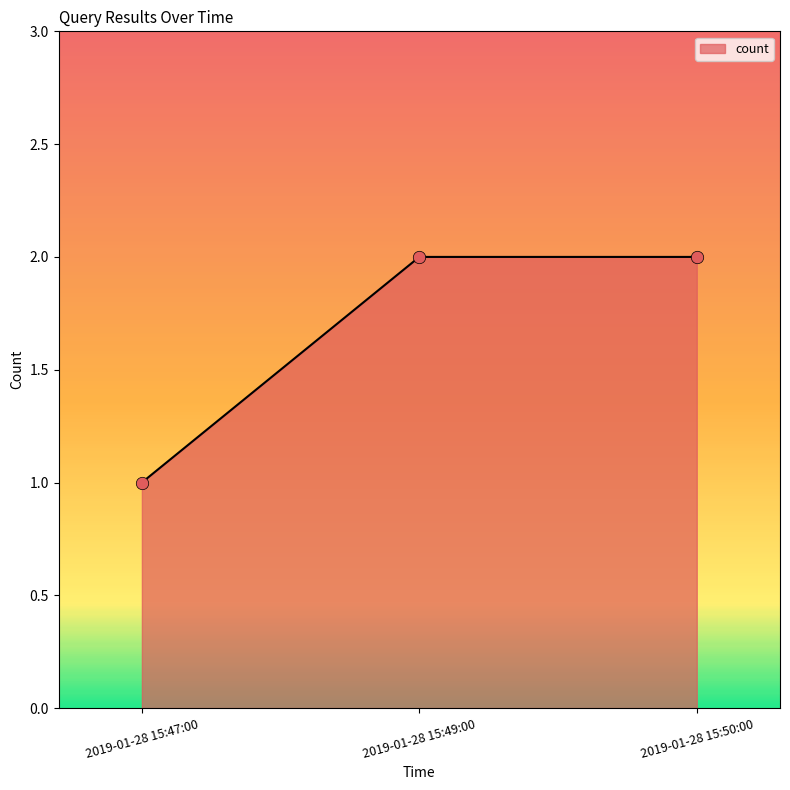

What is the change in value from 2019-01-28 15:47:00 to 2019-01-28 15:50:00?

+1